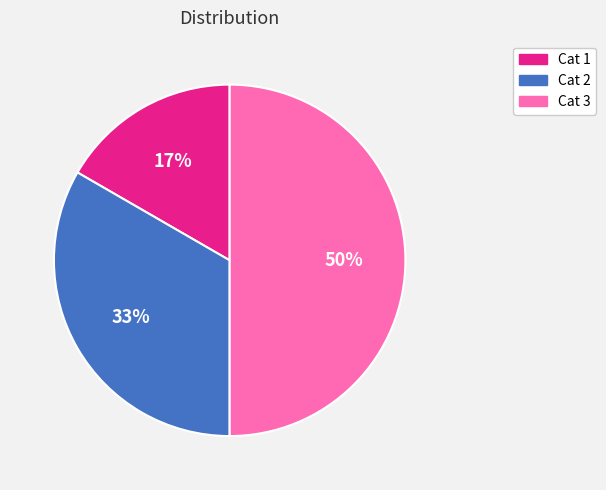

Count the number of slices in the pie.

3